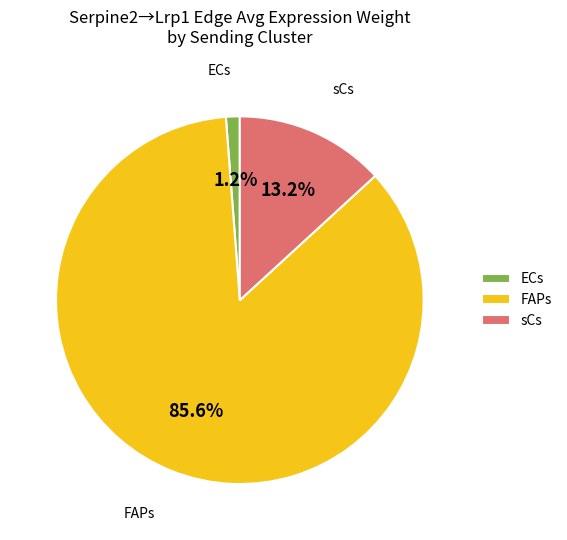

Which slice is the largest?

FAPs